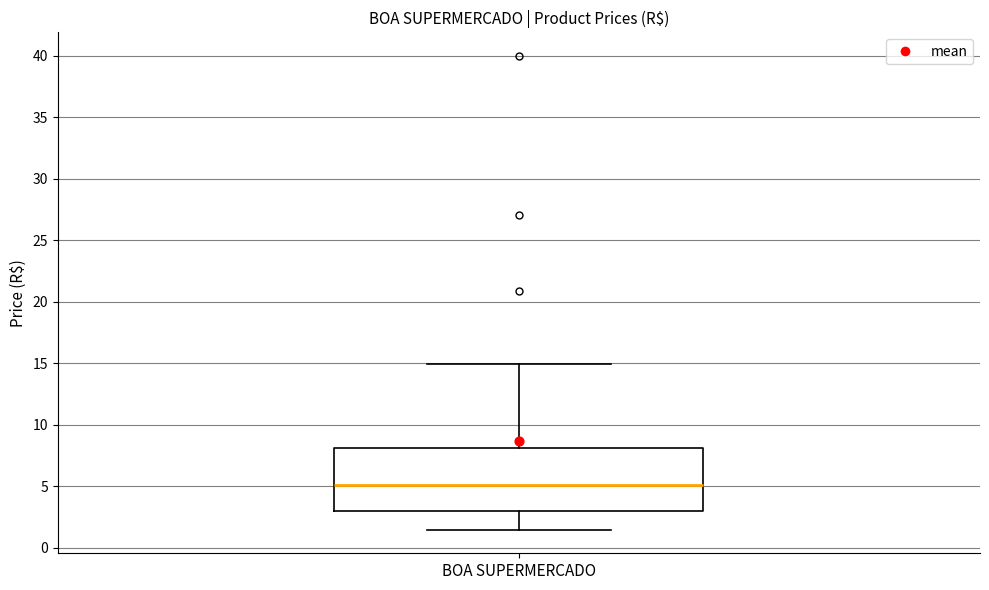

Where does the upper whisker of the box for BOA SUPERMERCADO end on the y-axis? The values are not printed on the chart, so give them approximately, as read against the axis.

15.0